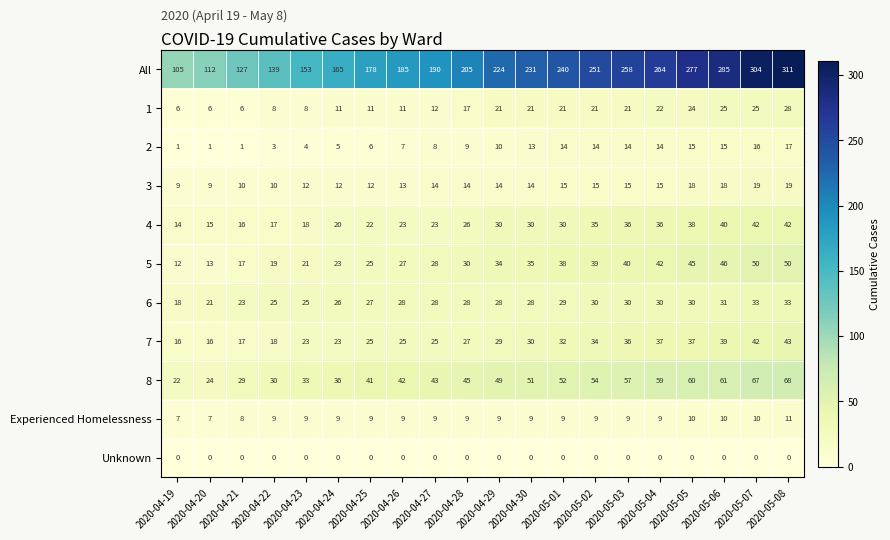

What is the total value across all series at 2020-04-24?

330